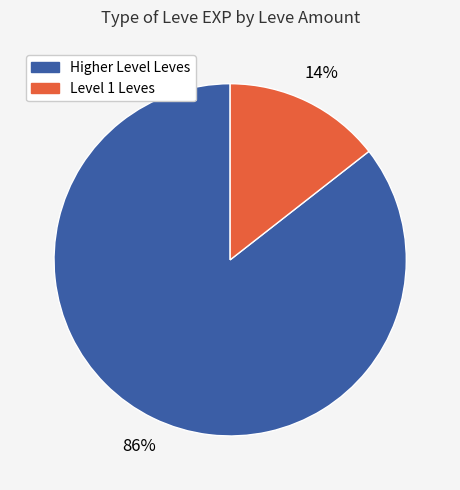

Is there any slice that represents more than half of the pie?

Yes